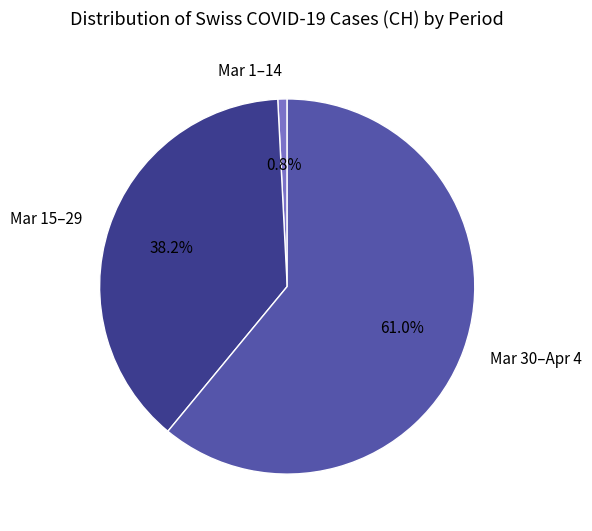

Which category has the biggest portion of the pie?

Mar 30–Apr 4